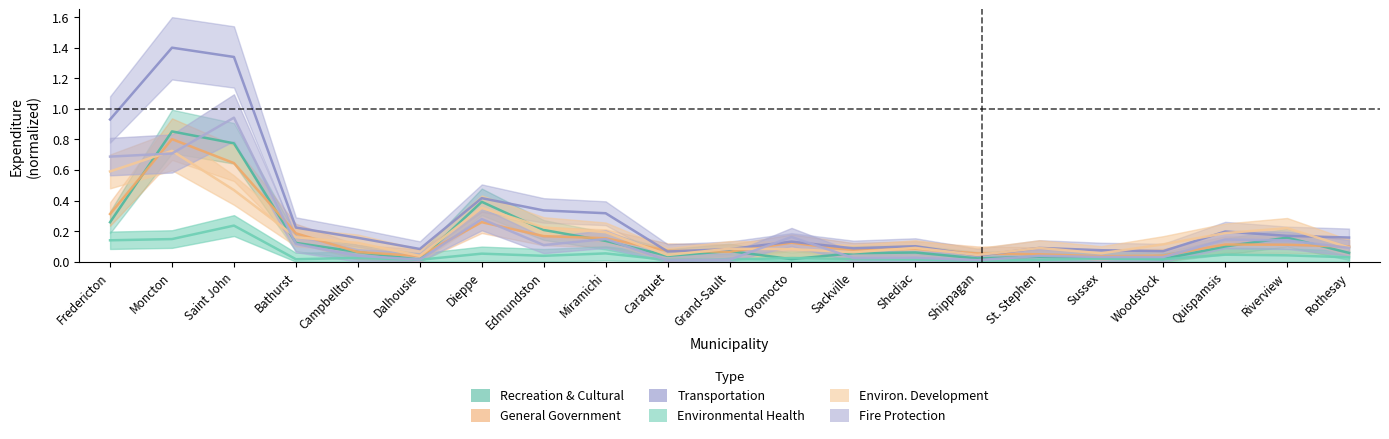

What is the total value across all series at Saint John?

4.4